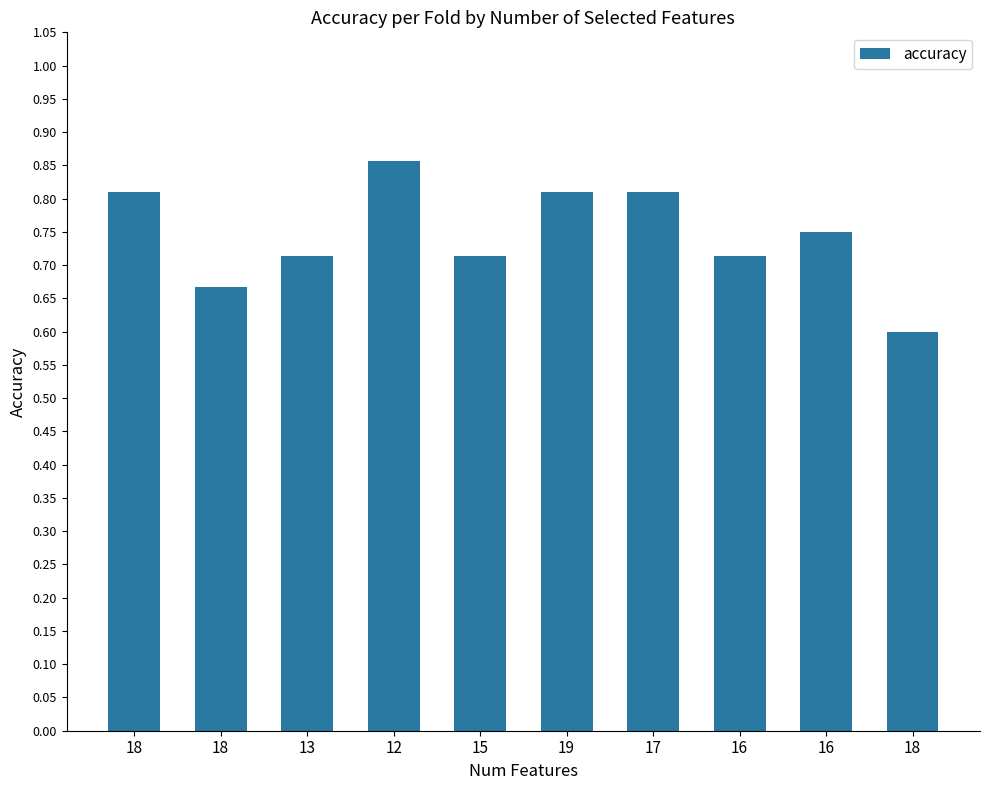

How many bars are there in total?

10